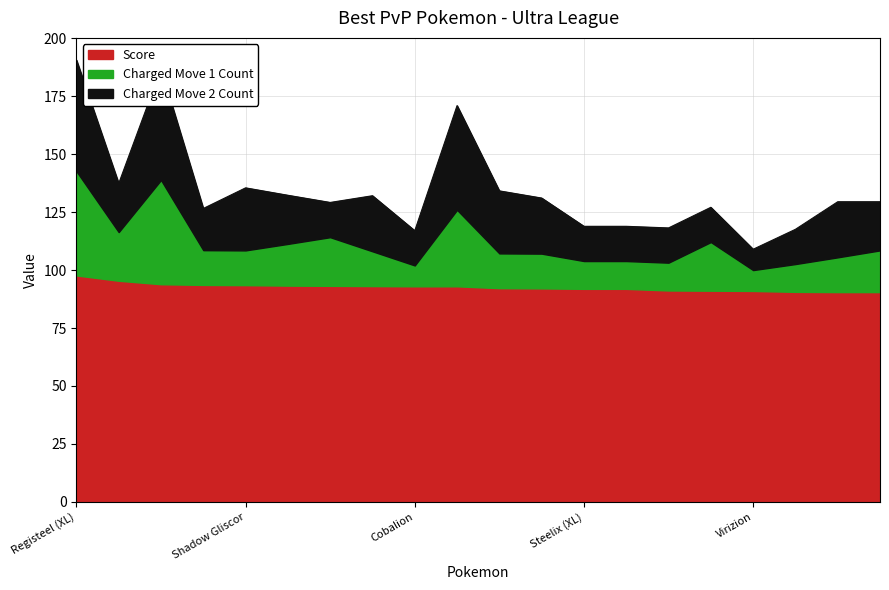

At which label does Charged Move 1 Count first exceed 108?

Registeel (XL)